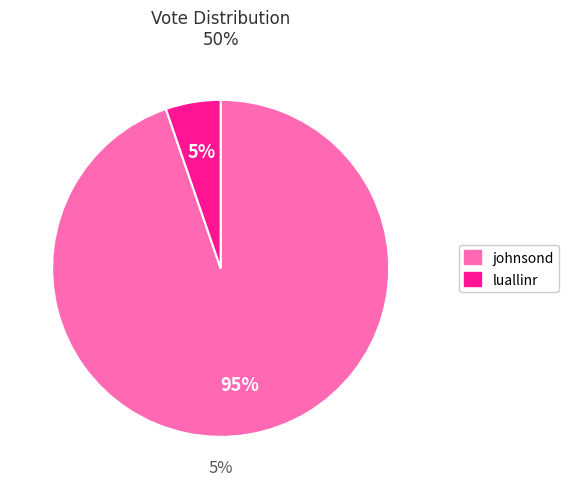

How much of the chart is everything except johnsond?

5.3%